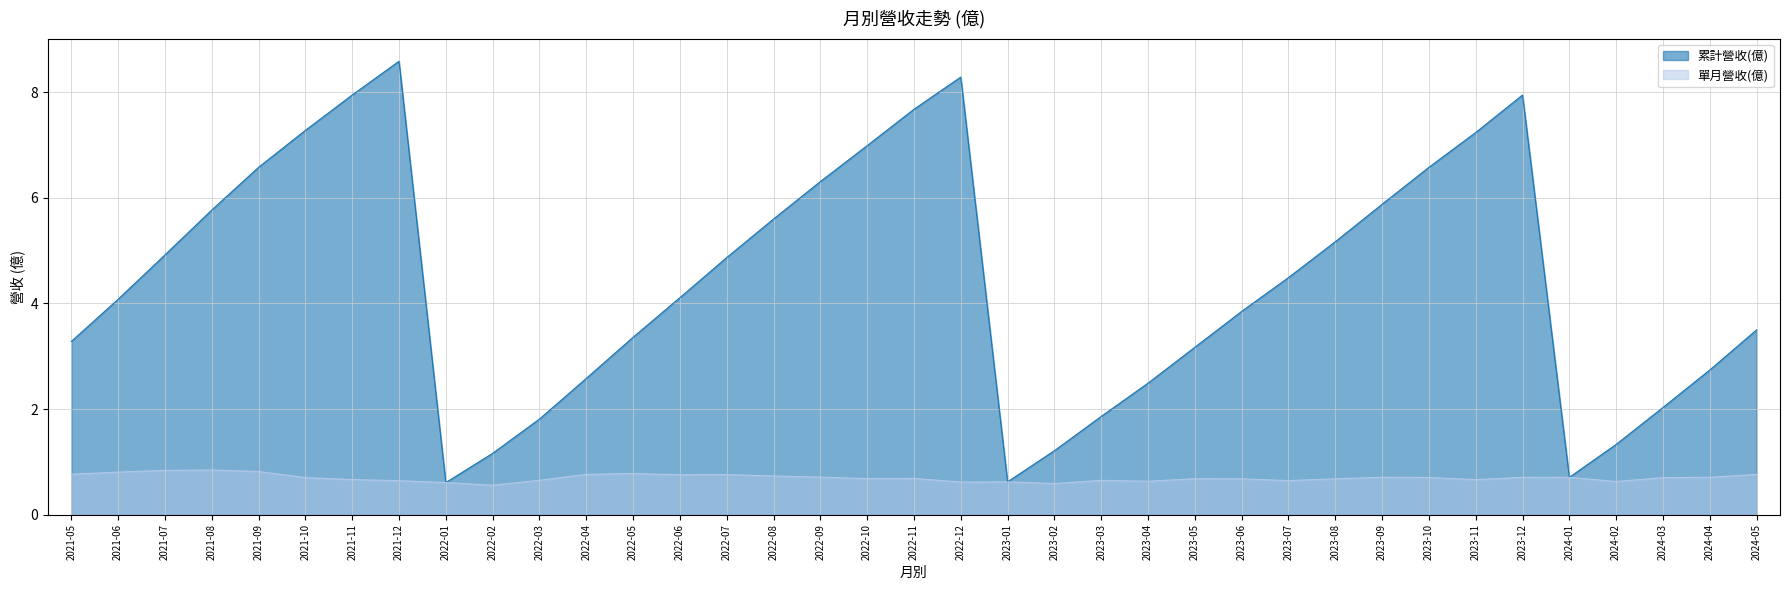

What position from the left is 2022-09?

17